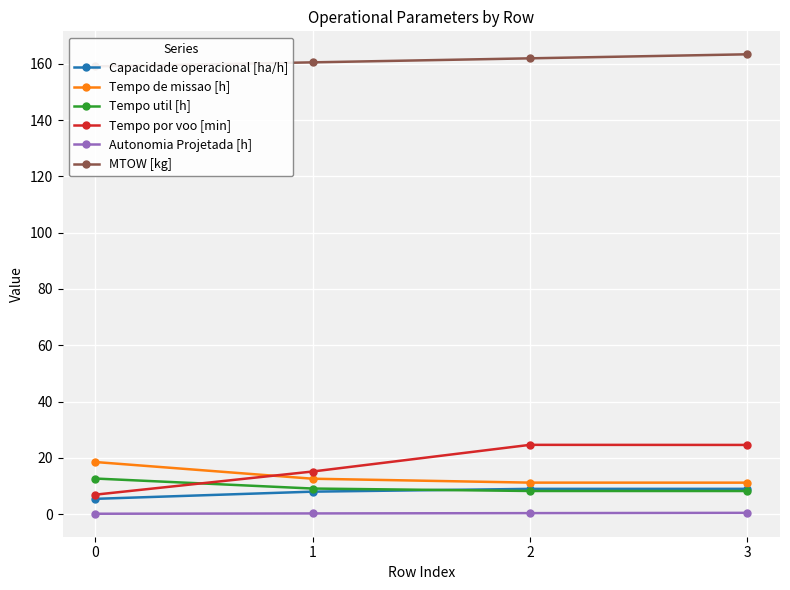

Reading left to right, transcribe all the data shown in this chart.

Capacidade operacional [ha/h]: 5.4	8.0	9.0	9.0
Tempo de missao [h]: 18.5	12.6	11.2	11.2
Tempo util [h]: 12.6	9.1	8.2	8.2
Tempo por voo [min]: 6.9	15.1	24.6	24.6
Autonomia Projetada [h]: 0.1	0.2	0.3	0.4
MTOW [kg]: 159.1	160.5	162.0	163.4